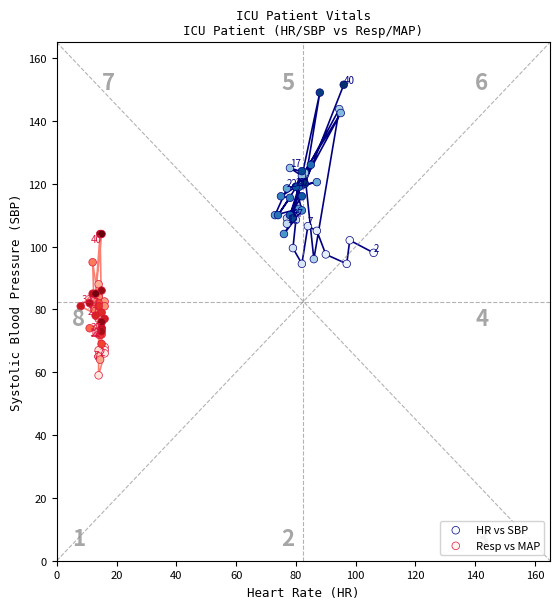

Which series contains the lowest Y value?

Resp vs MAP